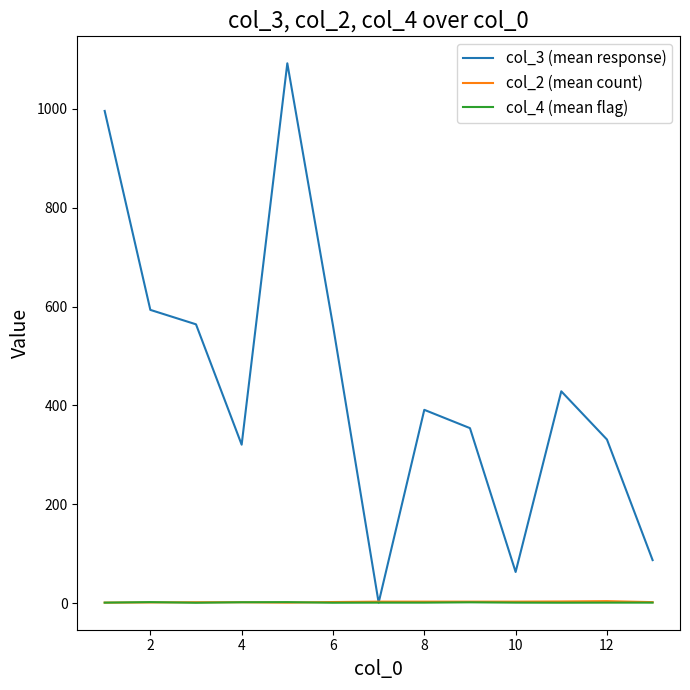

Which series has the largest range (max minus min)?

col_3 (mean response)